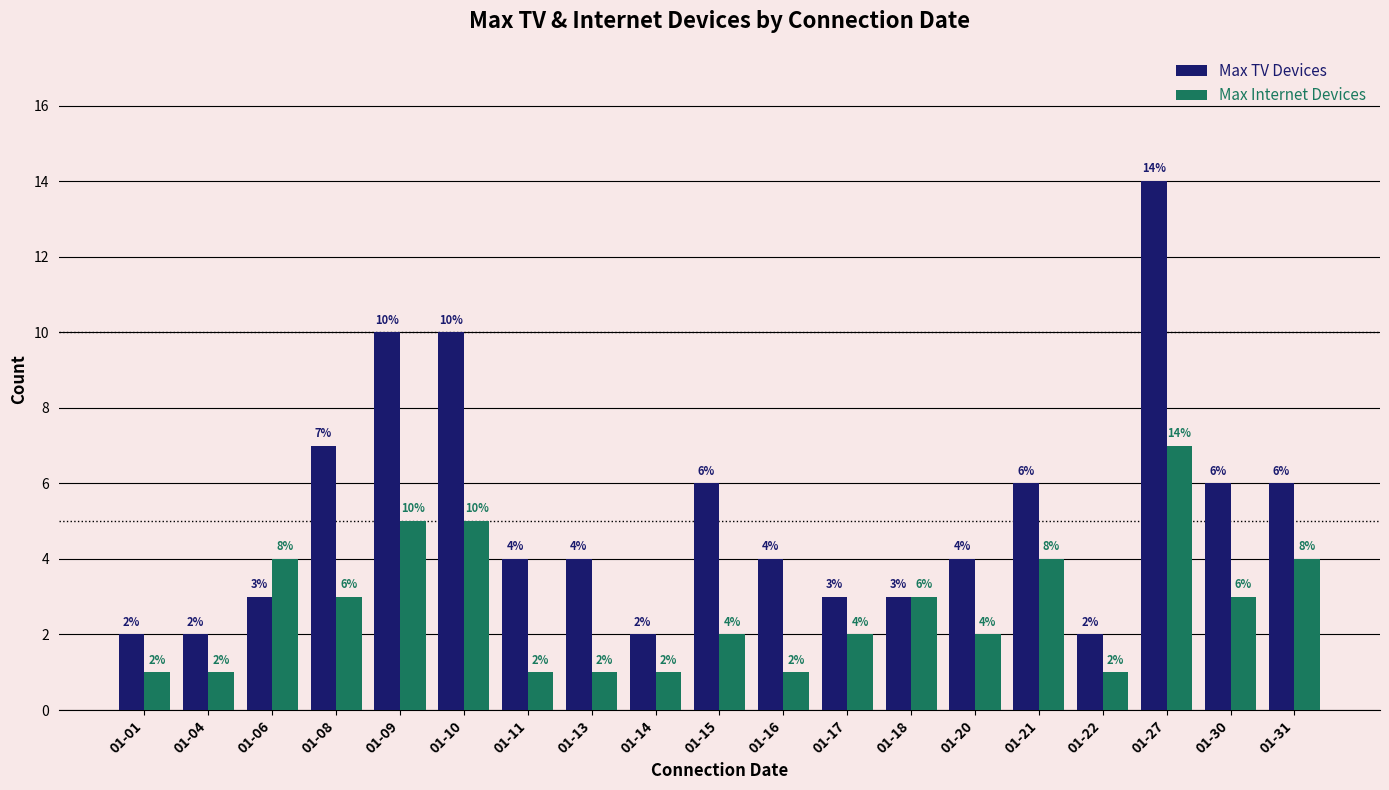

Reading left to right, extract all data points from this chart.

Max TV Devices: 2	2	3	7	10	10	4	4	2	6	4	3	3	4	6	2	14	6	6
Max Internet Devices: 1	1	4	3	5	5	1	1	1	2	1	2	3	2	4	1	7	3	4